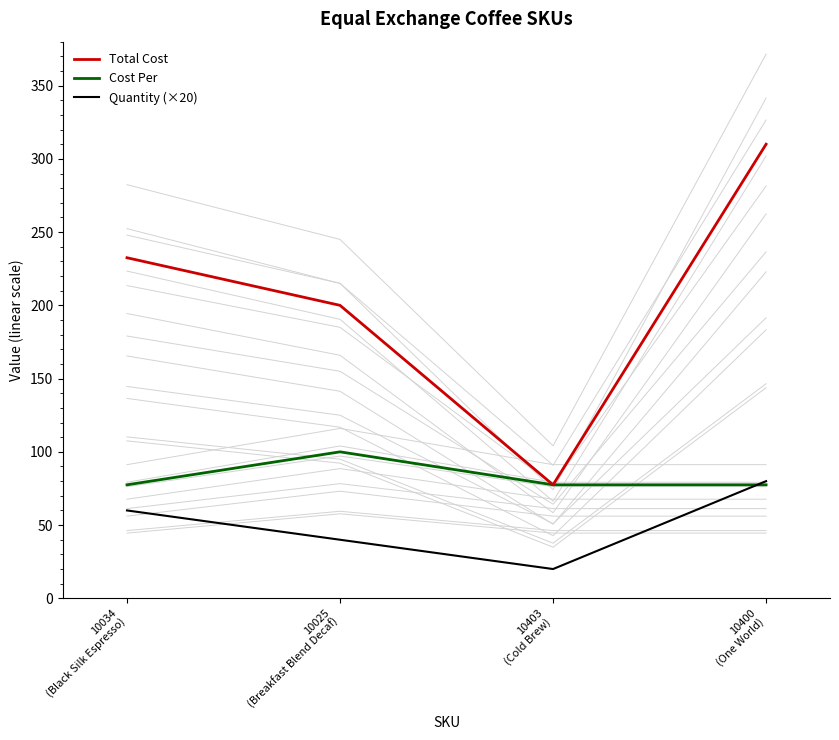

True or false: Cost Per has more than 1 interior local peaks.

False